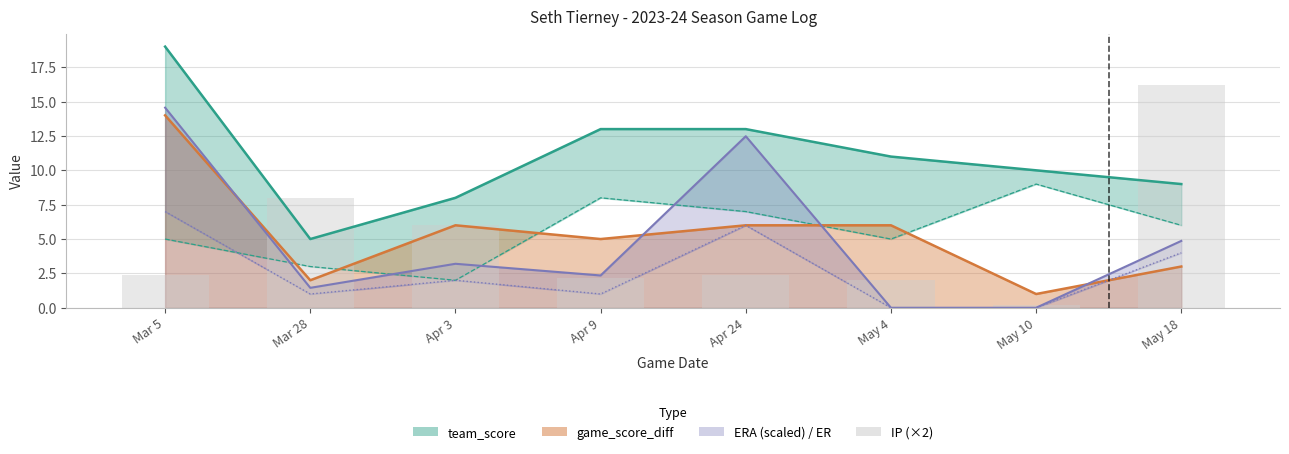

Is it true that the value at May 10 is 0.2?

True